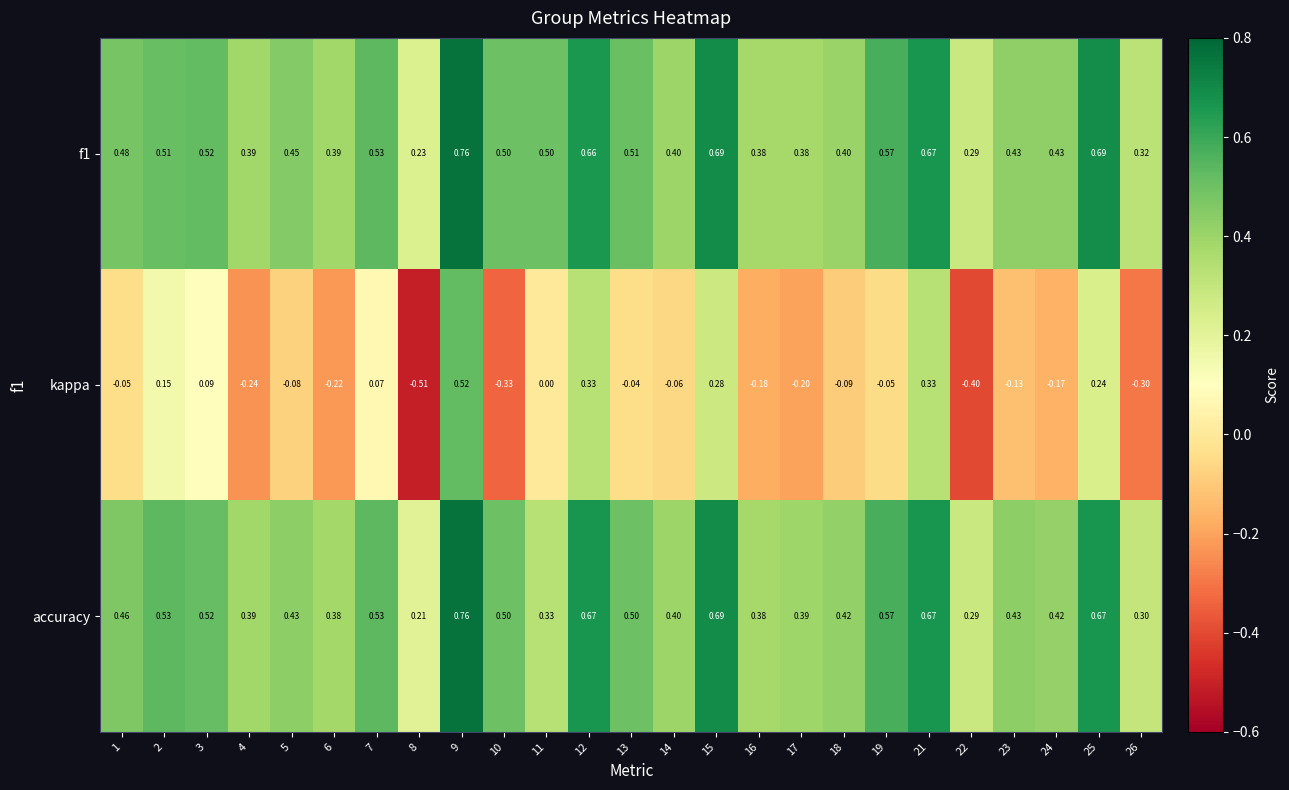

Between 8 and 11, which series saw the biggest shift?

kappa